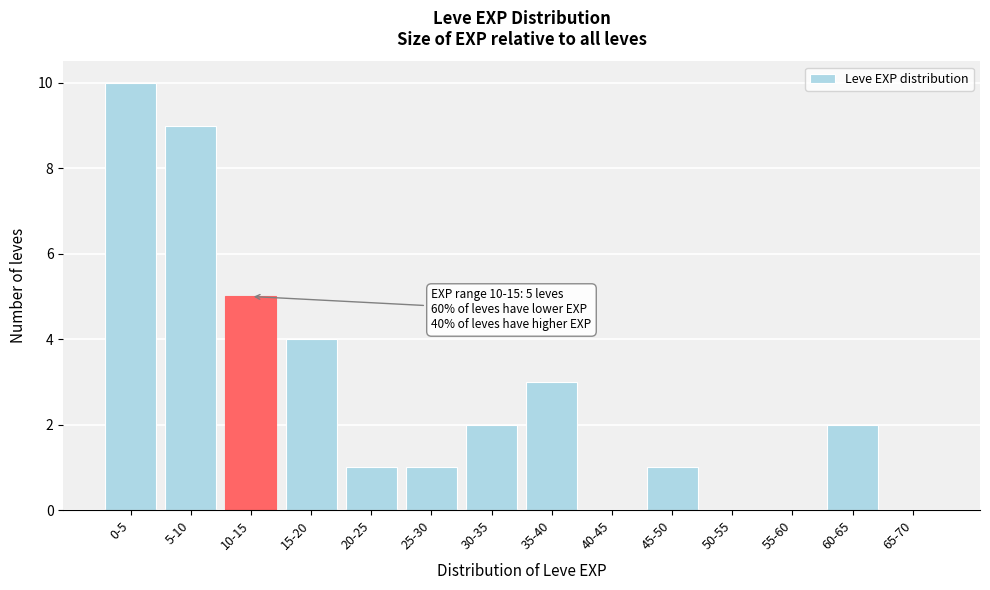

Reading right to left, what are all the values shown in this chart?

65-70=0	60-65=2	55-60=0	50-55=0	45-50=1	40-45=0	35-40=3	30-35=2	25-30=1	20-25=1	15-20=4	10-15=5	5-10=9	0-5=10